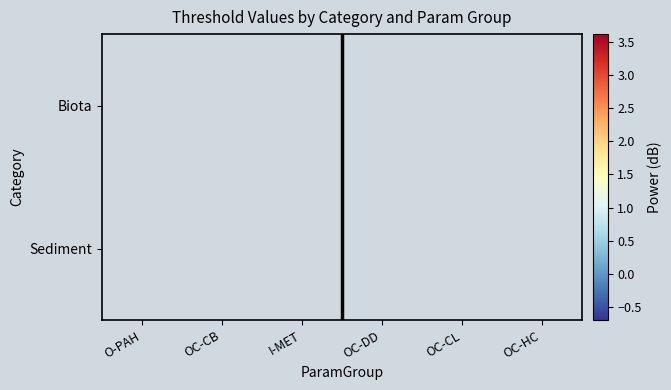

How many data points in Biota are above 2?

3